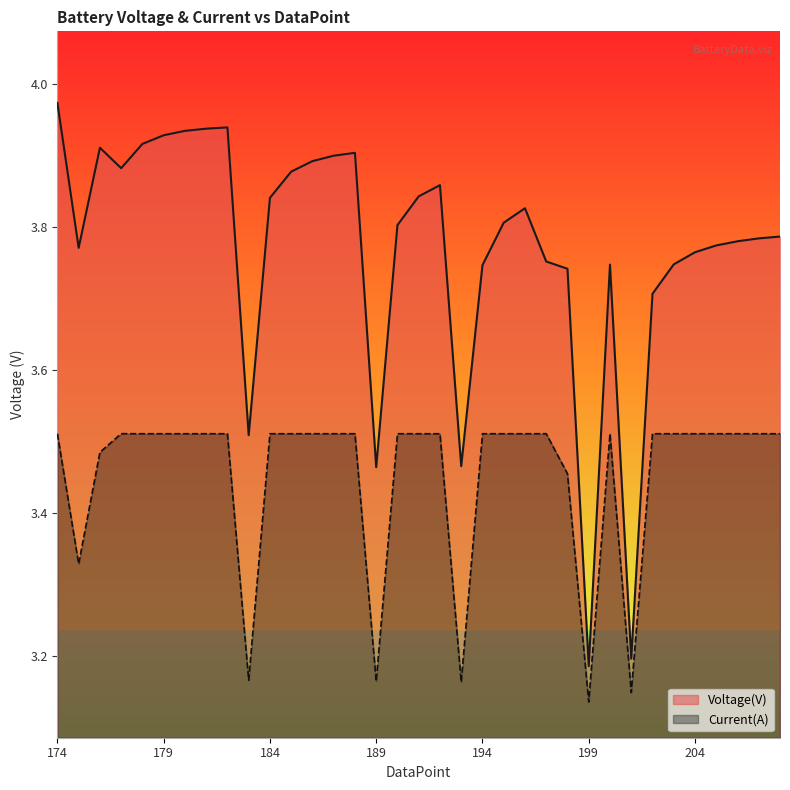

How many series are shown in this chart?

2